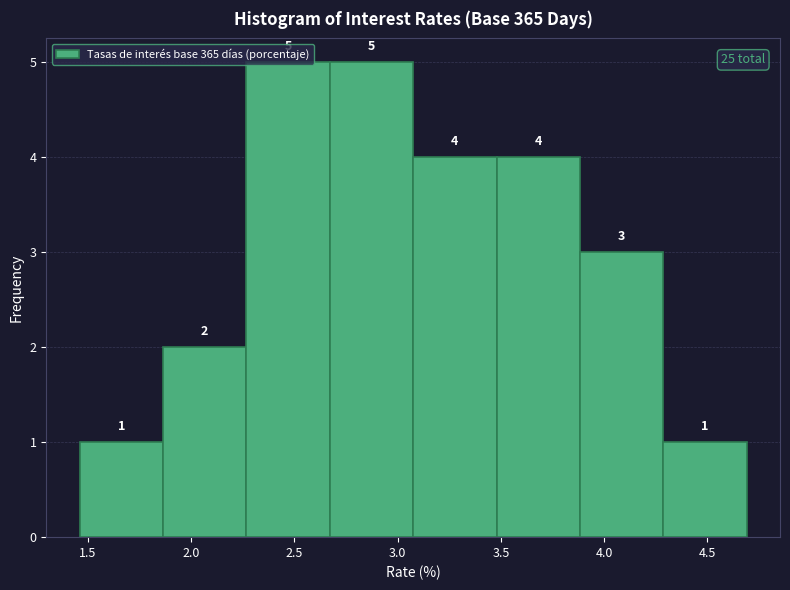

Reading left to right, transcribe this chart: for each bar, give the range it covers on the x-axis and its height. The bar edges are not printed on the chart, so give them approximately, as read against the axis.

1.45 to 1.85: 1
1.85 to 2.25: 2
2.25 to 2.65: 5
2.65 to 3.10: 5
3.10 to 3.50: 4
3.50 to 3.90: 4
3.90 to 4.30: 3
4.30 to 4.70: 1